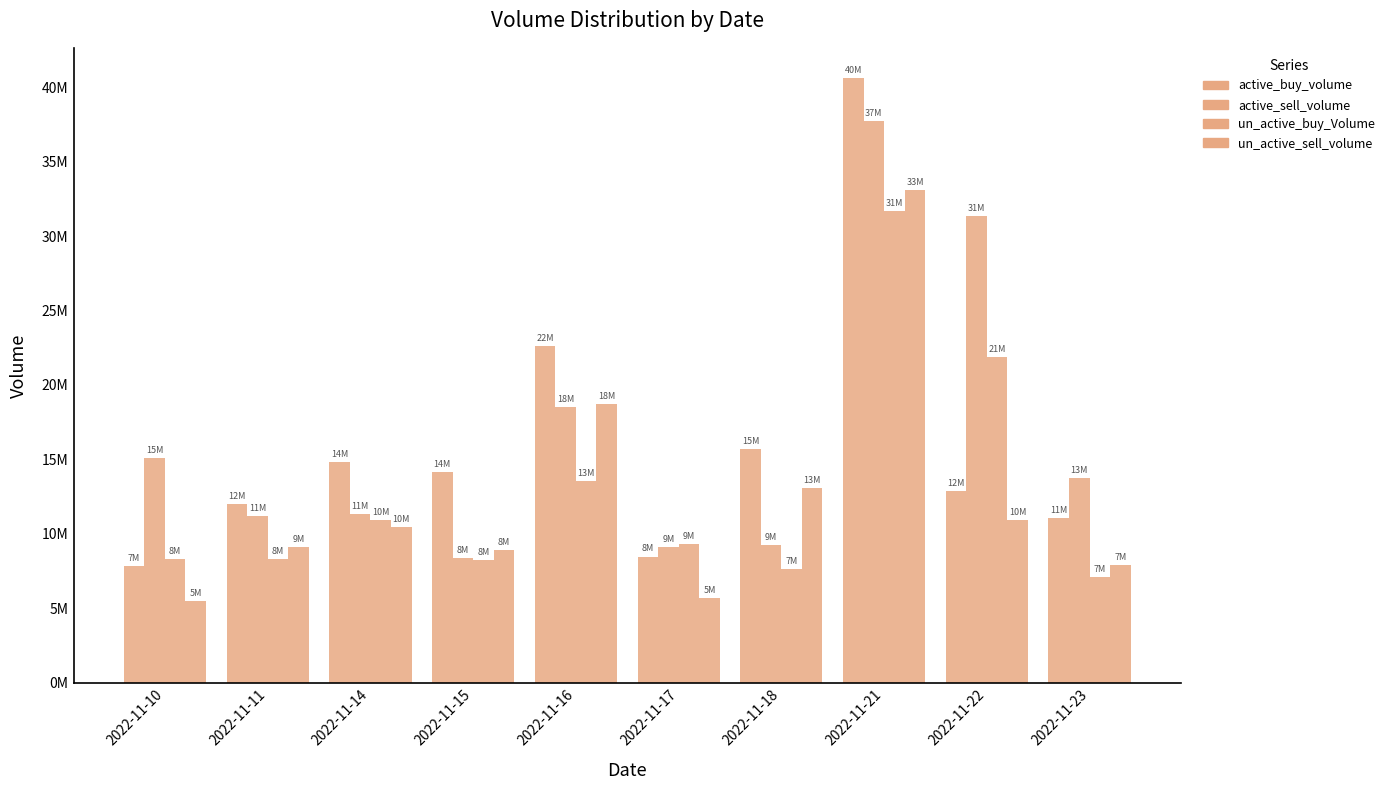

Reading right to left, extract all data points from this chart.

active_buy_volume: 11062710	12910950	40608535	15680165	8479331	22618336	14134700	14797152	12002900	7818400
active_sell_volume: 13731098	31322514	37692124	9266900	9131819	18545994	8367069	11318036	11225600	15066400
un_active_buy_Volume: 7109595	21868852	31686449	7614700	9318742	13574006	8260631	10952231	8336842	8288900
un_active_sell_volume: 7941214	10919886	33105178	13084865	5680600	18690322	8921293	10487309	9120800	5515400